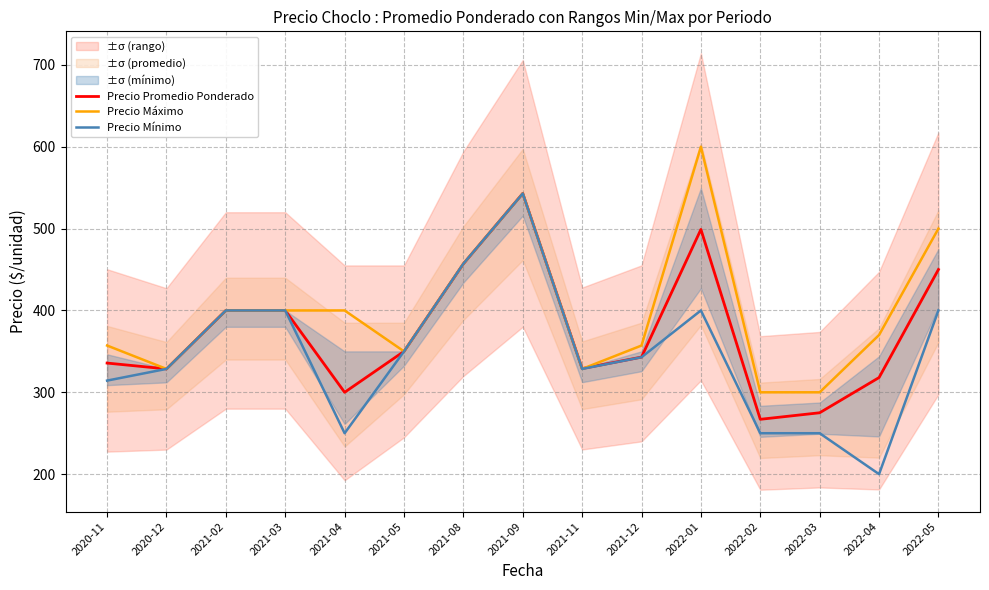

Reading left to right, transcribe all the data shown in this chart.

Precio Promedio Ponderado: 335.7	328.6	400.0	400.0	300.0	350.0	457.0	543.0	329.0	343.0	499.0	267.0	275.0	318.0	450.0
Precio Máximo: 357.1	328.6	400.0	400.0	400.0	350.0	457.1	542.9	328.6	357.1	600.0	300.0	300.0	370.0	500.0
Precio Mínimo: 314.3	328.6	400.0	400.0	250.0	350.0	457.1	542.9	328.6	342.9	400.0	250.0	250.0	200.0	400.0